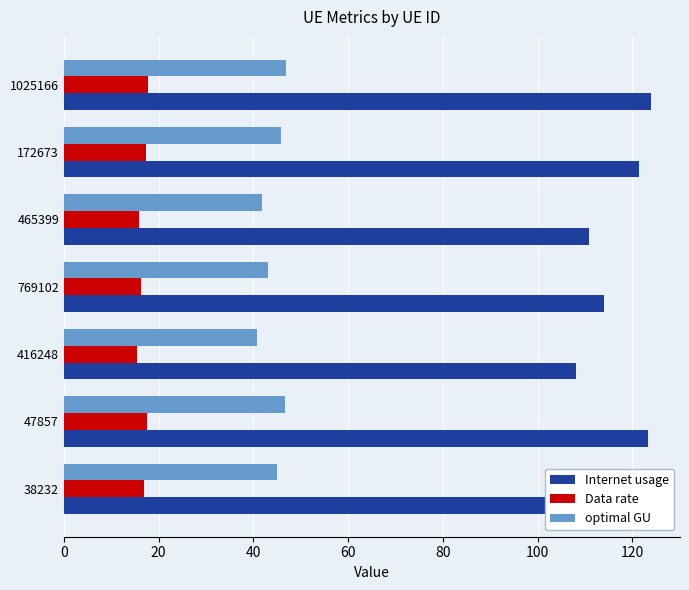

How many data points in Internet usage are less than 119?

3